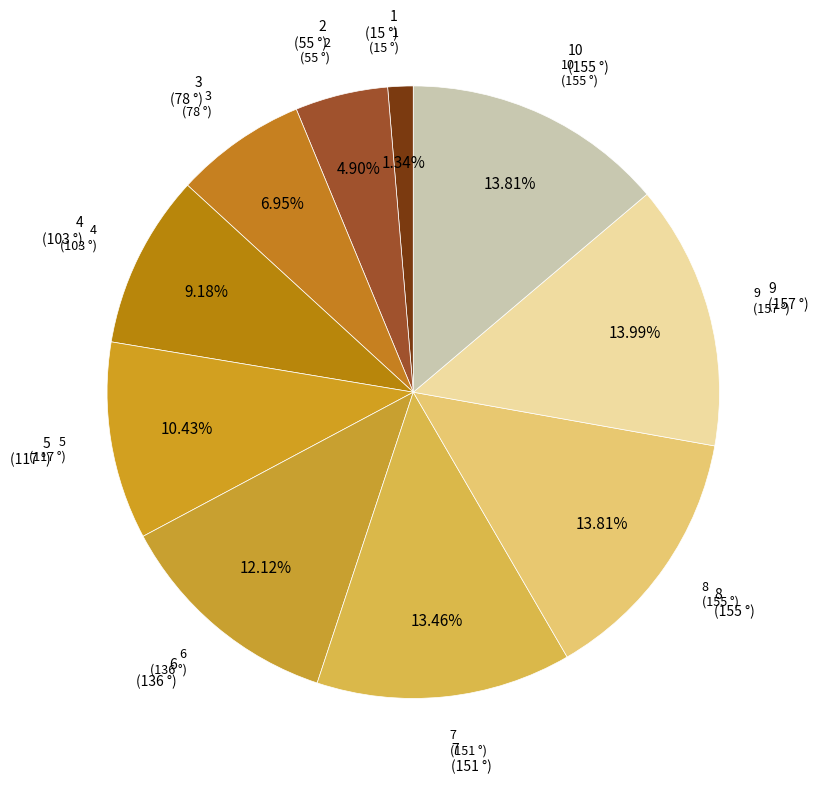

Which category has the biggest portion of the pie?

9